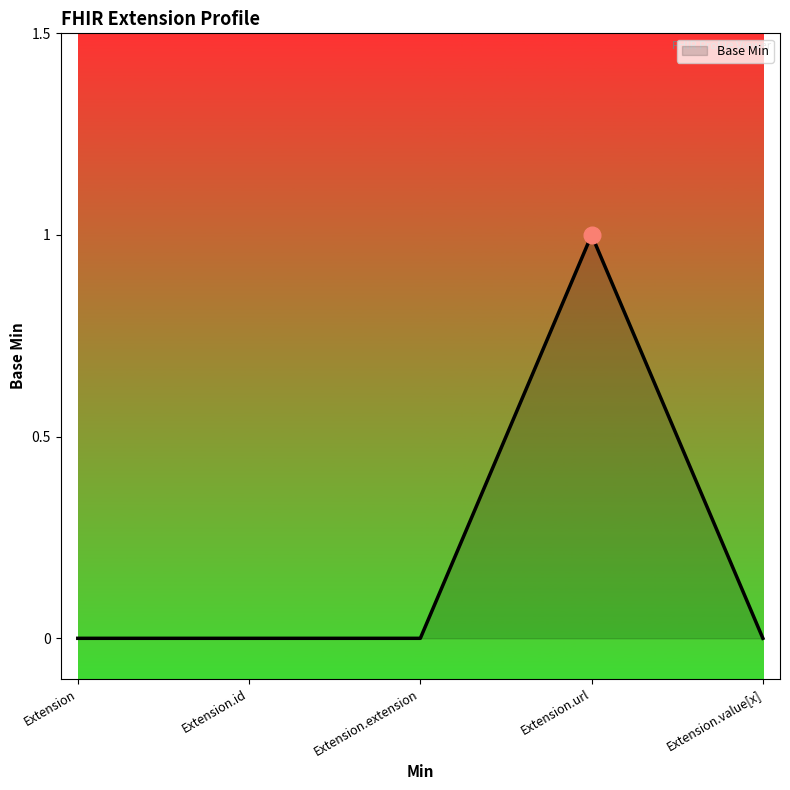

How many series are shown in this chart?

1